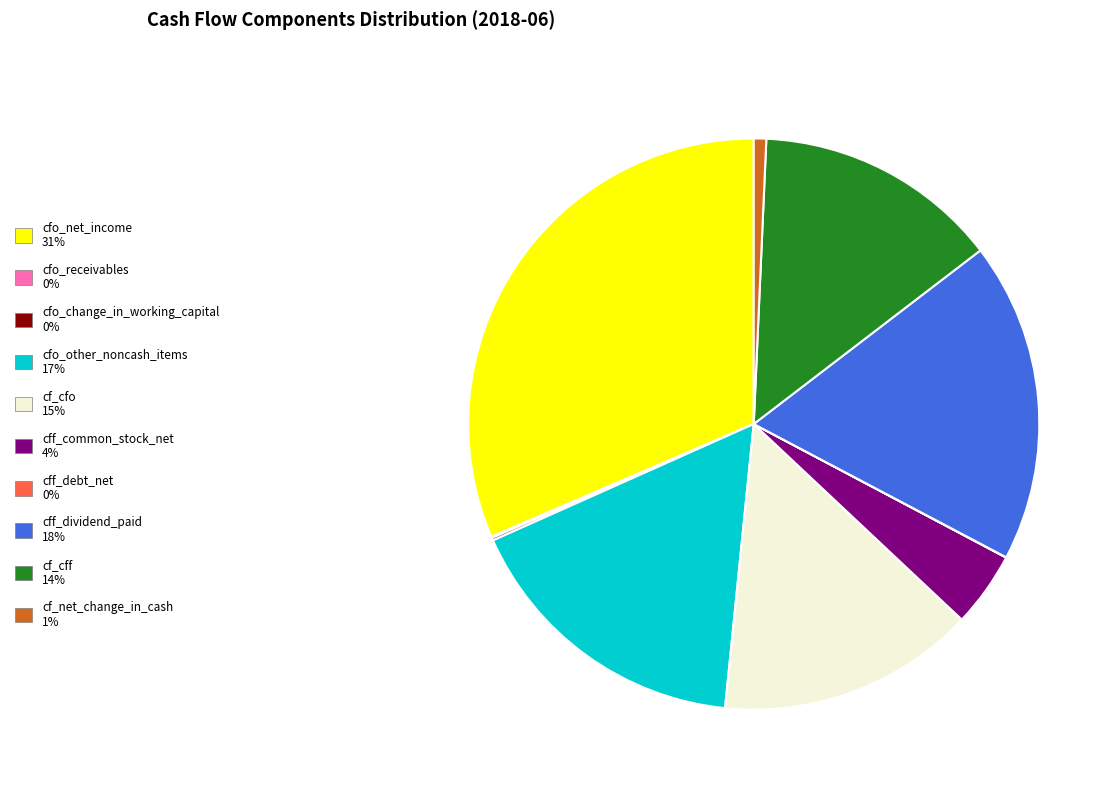

Which slice is the largest?

cfo_net_income